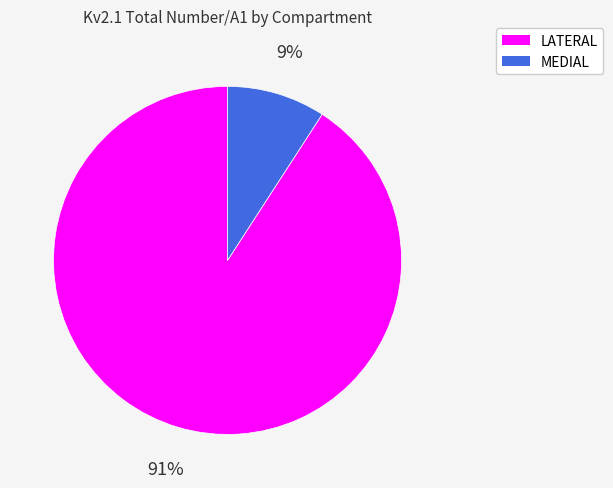

What is the largest slice in the pie chart?

LATERAL